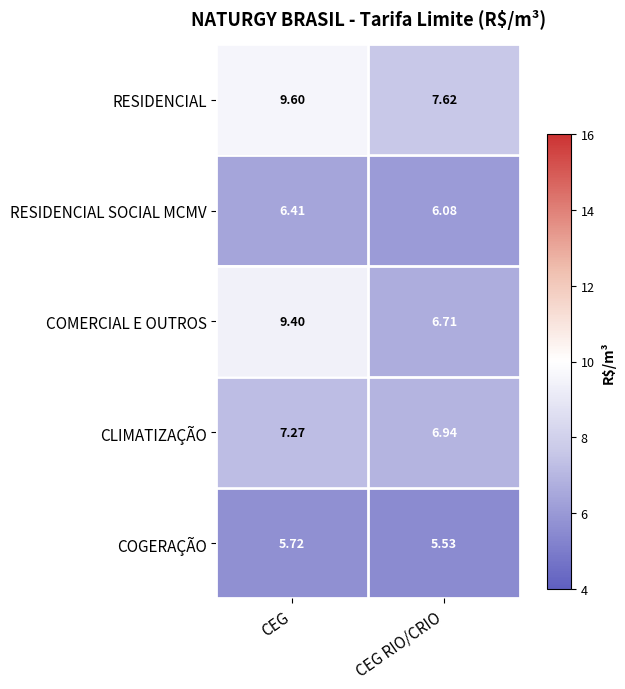

At which label is RESIDENCIAL SOCIAL MCMV closest to 6?

CEG RIO/CRIO